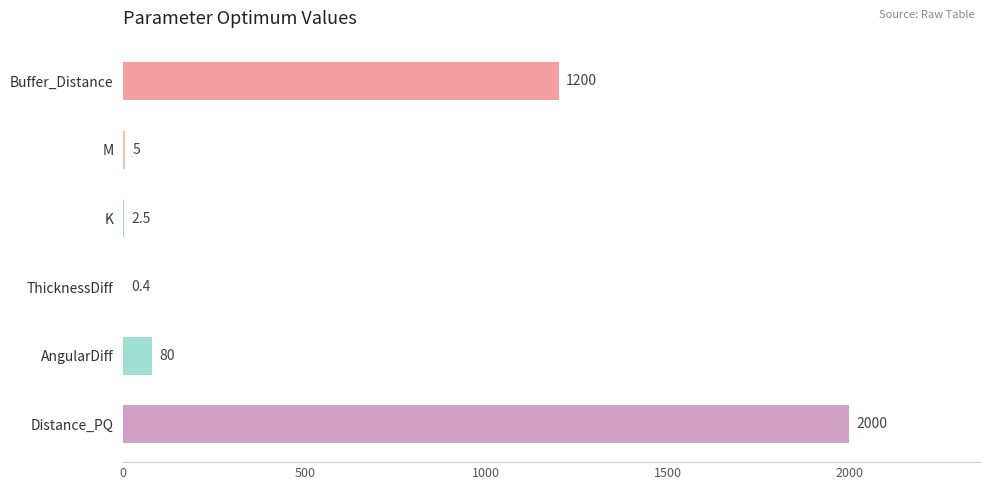

What is the sum of the values at Distance_PQ and AngularDiff?

2080.0